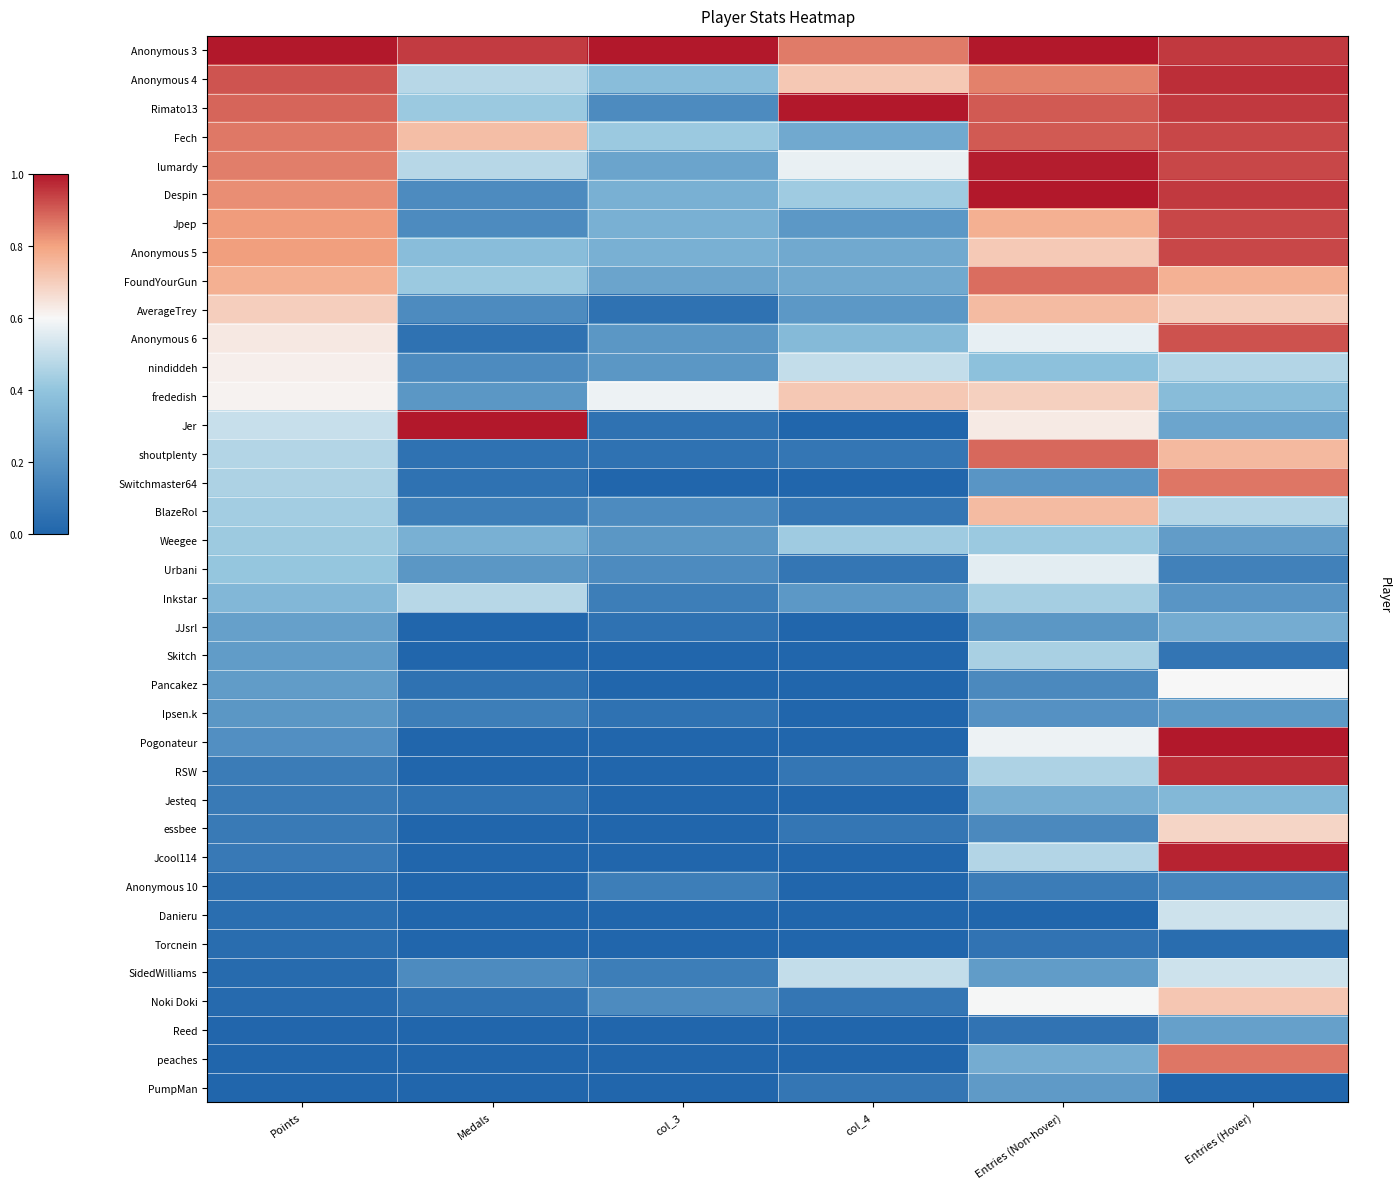

Reading left to right, what are all the values shown in this chart?

Anonymous 3: Points=1.0	Medals=0.9	col_3=1.0	col_4=0.9	Entries (Non-hover)=1.0	Entries (Hover)=0.9
Anonymous 4: Points=0.9	Medals=0.5	col_3=0.4	col_4=0.7	Entries (Non-hover)=0.9	Entries (Hover)=1.0
Rimato13: Points=0.9	Medals=0.4	col_3=0.2	col_4=1.0	Entries (Non-hover)=0.9	Entries (Hover)=0.9
Fech: Points=0.9	Medals=0.7	col_3=0.4	col_4=0.3	Entries (Non-hover)=0.9	Entries (Hover)=0.9
lumardy: Points=0.9	Medals=0.5	col_3=0.3	col_4=0.6	Entries (Non-hover)=1.0	Entries (Hover)=0.9
Despin: Points=0.8	Medals=0.2	col_3=0.3	col_4=0.4	Entries (Non-hover)=1.0	Entries (Hover)=0.9
Jpep: Points=0.8	Medals=0.2	col_3=0.3	col_4=0.2	Entries (Non-hover)=0.8	Entries (Hover)=0.9
Anonymous 5: Points=0.8	Medals=0.4	col_3=0.3	col_4=0.3	Entries (Non-hover)=0.7	Entries (Hover)=0.9
FoundYourGun: Points=0.8	Medals=0.4	col_3=0.3	col_4=0.3	Entries (Non-hover)=0.9	Entries (Hover)=0.8
AverageTrey: Points=0.7	Medals=0.2	col_3=0.1	col_4=0.2	Entries (Non-hover)=0.7	Entries (Hover)=0.7
Anonymous 6: Points=0.6	Medals=0.1	col_3=0.2	col_4=0.4	Entries (Non-hover)=0.6	Entries (Hover)=0.9
nindiddeh: Points=0.6	Medals=0.2	col_3=0.2	col_4=0.5	Entries (Non-hover)=0.4	Entries (Hover)=0.5
frededish: Points=0.6	Medals=0.2	col_3=0.6	col_4=0.7	Entries (Non-hover)=0.7	Entries (Hover)=0.4
Jer: Points=0.5	Medals=1.0	col_3=0.1	col_4=0.0	Entries (Non-hover)=0.6	Entries (Hover)=0.3
shoutplenty: Points=0.5	Medals=0.1	col_3=0.1	col_4=0.1	Entries (Non-hover)=0.9	Entries (Hover)=0.7
Switchmaster64: Points=0.5	Medals=0.1	col_3=0.0	col_4=0.0	Entries (Non-hover)=0.2	Entries (Hover)=0.9
BlazeRol: Points=0.4	Medals=0.1	col_3=0.2	col_4=0.1	Entries (Non-hover)=0.7	Entries (Hover)=0.5
Weegee: Points=0.4	Medals=0.3	col_3=0.2	col_4=0.4	Entries (Non-hover)=0.4	Entries (Hover)=0.2
Urbani: Points=0.4	Medals=0.2	col_3=0.2	col_4=0.1	Entries (Non-hover)=0.6	Entries (Hover)=0.1
Inkstar: Points=0.3	Medals=0.5	col_3=0.1	col_4=0.2	Entries (Non-hover)=0.4	Entries (Hover)=0.2
JJsrl: Points=0.2	Medals=0.0	col_3=0.1	col_4=0.0	Entries (Non-hover)=0.2	Entries (Hover)=0.3
Skitch: Points=0.2	Medals=0.0	col_3=0.0	col_4=0.0	Entries (Non-hover)=0.4	Entries (Hover)=0.1
Pancakez: Points=0.2	Medals=0.1	col_3=0.0	col_4=0.0	Entries (Non-hover)=0.1	Entries (Hover)=0.6
Ipsen.k: Points=0.2	Medals=0.1	col_3=0.1	col_4=0.0	Entries (Non-hover)=0.2	Entries (Hover)=0.2
Pogonateur: Points=0.2	Medals=0.0	col_3=0.0	col_4=0.0	Entries (Non-hover)=0.6	Entries (Hover)=1.0
RSW: Points=0.1	Medals=0.0	col_3=0.0	col_4=0.1	Entries (Non-hover)=0.5	Entries (Hover)=1.0
Jesteq: Points=0.1	Medals=0.1	col_3=0.0	col_4=0.0	Entries (Non-hover)=0.3	Entries (Hover)=0.3
essbee: Points=0.1	Medals=0.0	col_3=0.0	col_4=0.1	Entries (Non-hover)=0.1	Entries (Hover)=0.7
Jcool114: Points=0.1	Medals=0.0	col_3=0.0	col_4=0.0	Entries (Non-hover)=0.5	Entries (Hover)=1.0
Anonymous 10: Points=0.0	Medals=0.0	col_3=0.1	col_4=0.0	Entries (Non-hover)=0.1	Entries (Hover)=0.1
Danieru: Points=0.0	Medals=0.0	col_3=0.0	col_4=0.0	Entries (Non-hover)=0.0	Entries (Hover)=0.5
Torcnein: Points=0.0	Medals=0.0	col_3=0.0	col_4=0.0	Entries (Non-hover)=0.1	Entries (Hover)=0.0
SidedWilliams: Points=0.0	Medals=0.2	col_3=0.1	col_4=0.5	Entries (Non-hover)=0.2	Entries (Hover)=0.5
Noki Doki: Points=0.0	Medals=0.1	col_3=0.2	col_4=0.1	Entries (Non-hover)=0.6	Entries (Hover)=0.7
Reed: Points=0.0	Medals=0.0	col_3=0.0	col_4=0.0	Entries (Non-hover)=0.1	Entries (Hover)=0.2
peaches: Points=0.0	Medals=0.0	col_3=0.0	col_4=0.0	Entries (Non-hover)=0.3	Entries (Hover)=0.9
PumpMan: Points=0.0	Medals=0.0	col_3=0.0	col_4=0.1	Entries (Non-hover)=0.2	Entries (Hover)=0.0